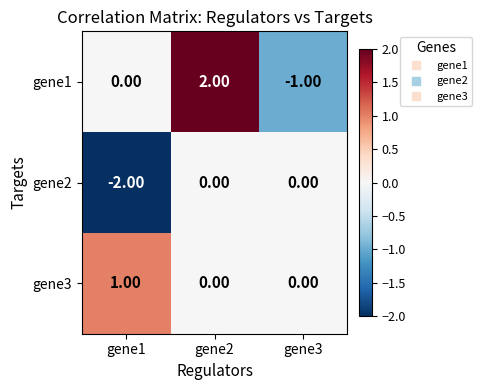

Which series changed the most between gene1 and gene3?

gene2